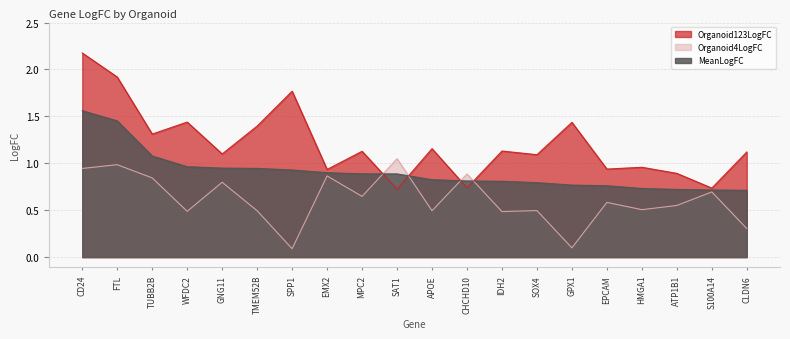

Which label corresponds to the largest value in the chart?

CD24